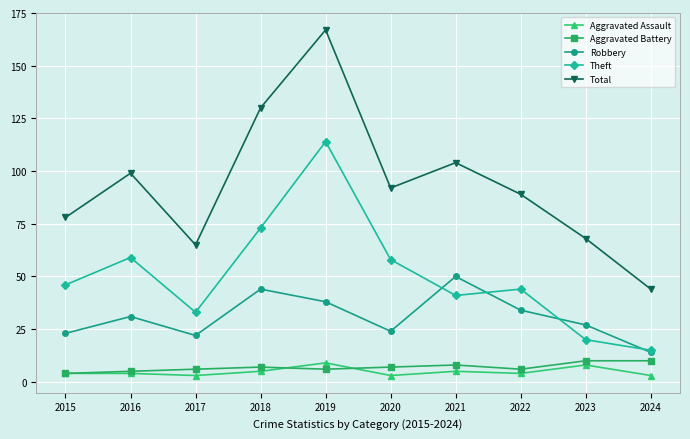

What is the difference between the maximum and minimum values in the Aggravated Battery series?

6